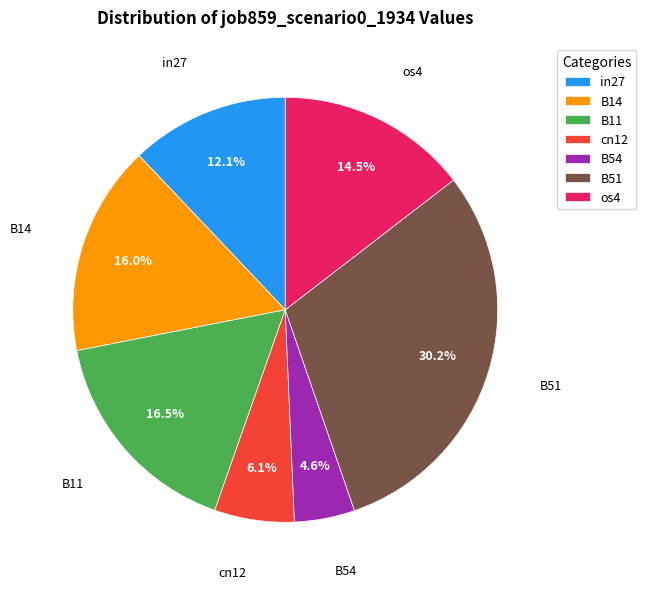

Between cn12 and B54, which is larger?

cn12